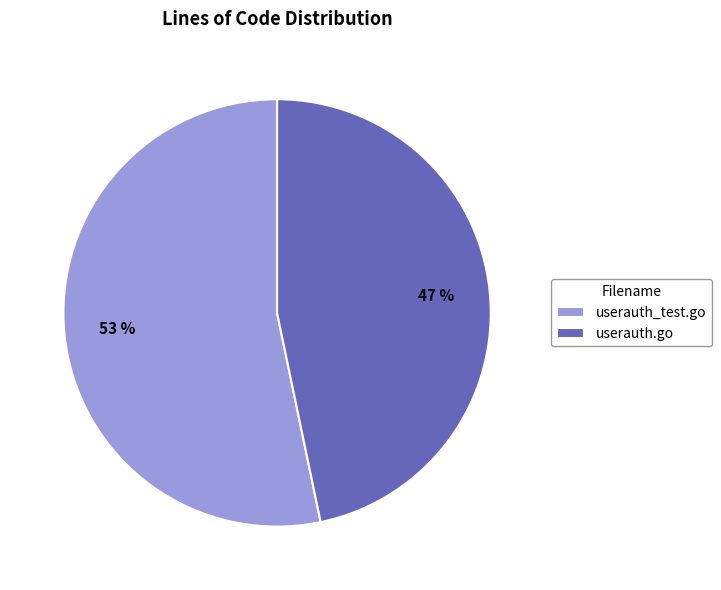

To the nearest percent, what percentage of the pie is userauth_test.go?

53%